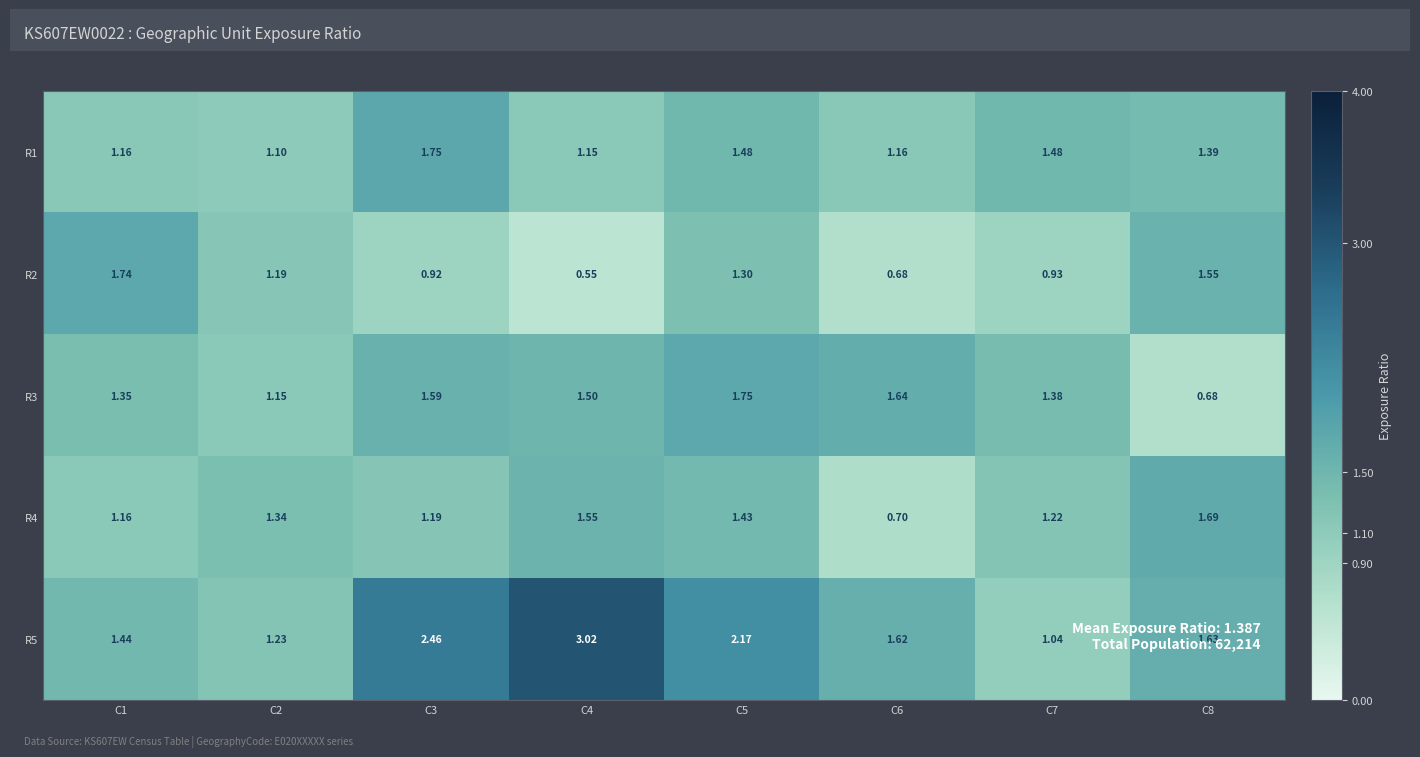

Is the value of R1 at C8 greater than the value of R3 at C8?

Yes